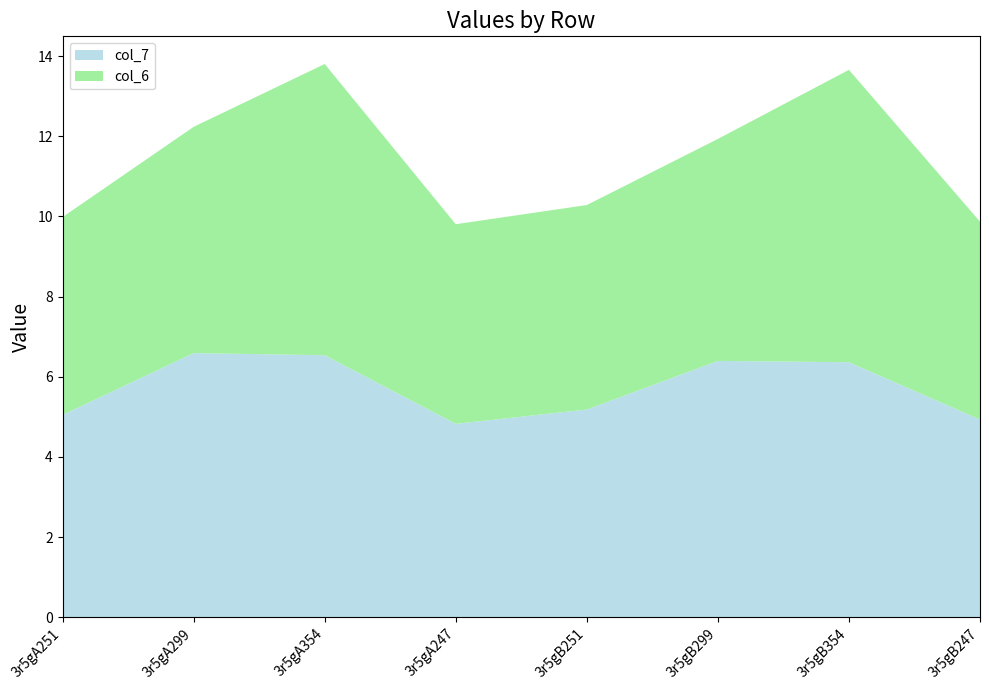

The col_7 series shows 4.9 at 3r5gB247. True or false?

True